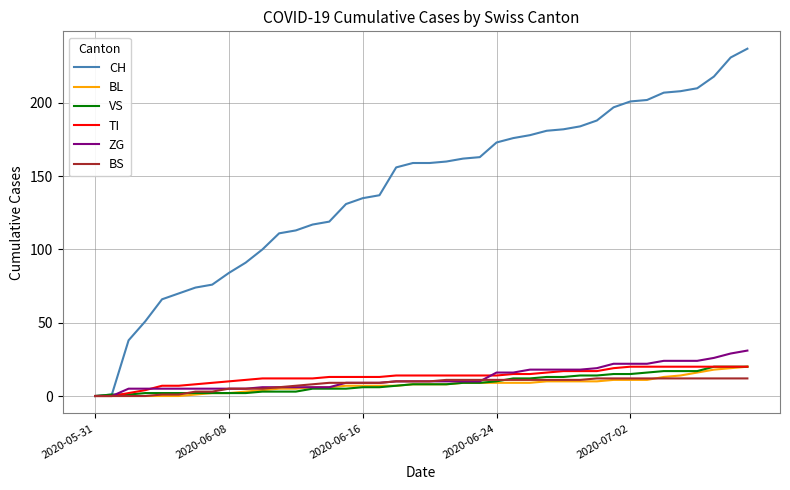

What is the highest value of the CH series?

237